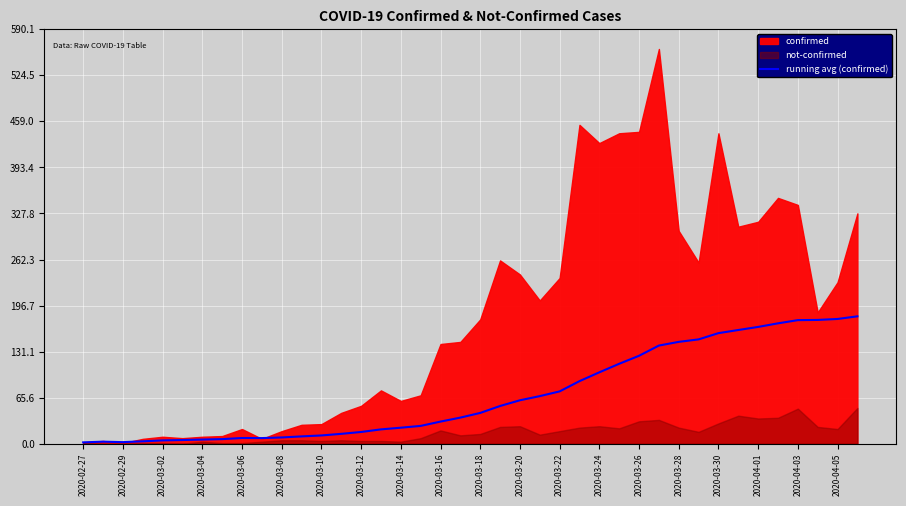

How many lines are shown in the chart?

1